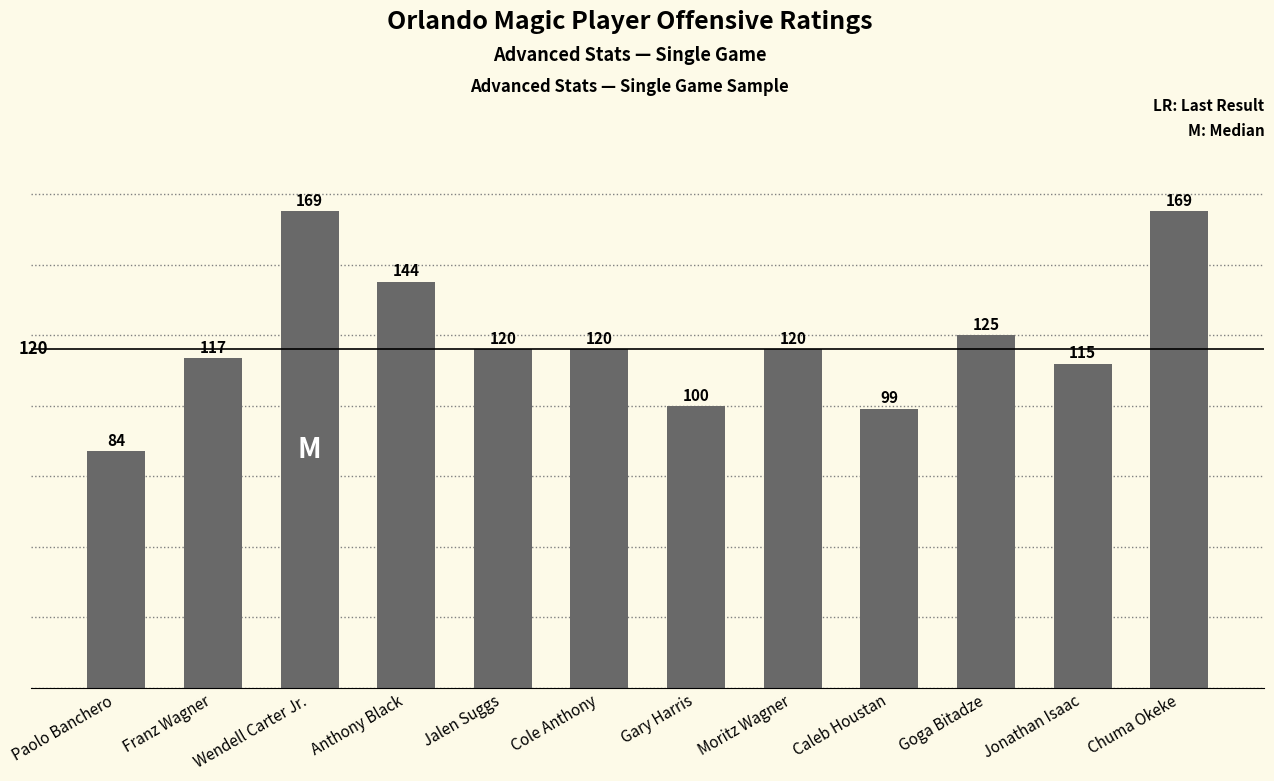

Count the number of categories in the chart.

12